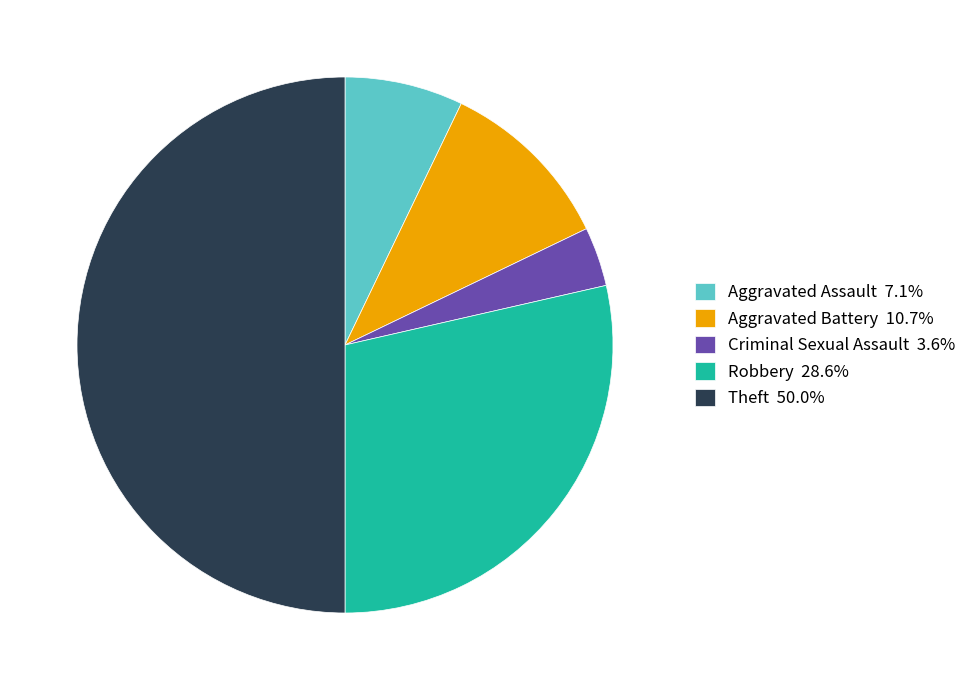

Combined, do Aggravated Battery 10.7% and Aggravated Assault 7.1% account for over 50%?

No